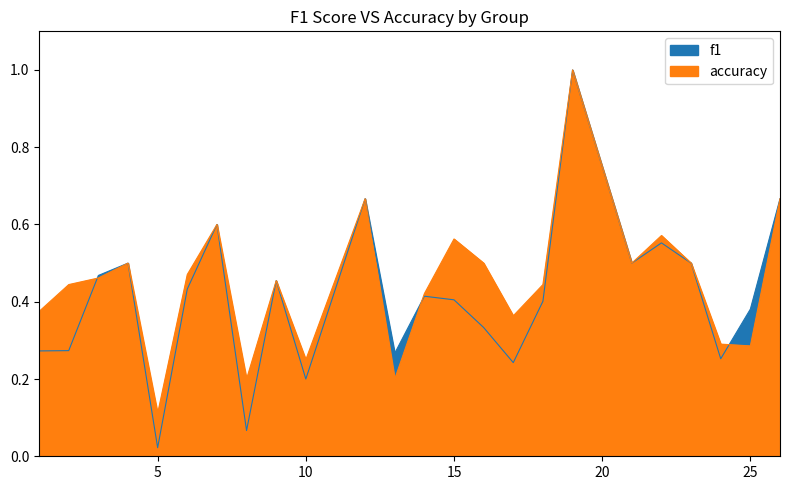

Between 13 and 16, which is larger?

16